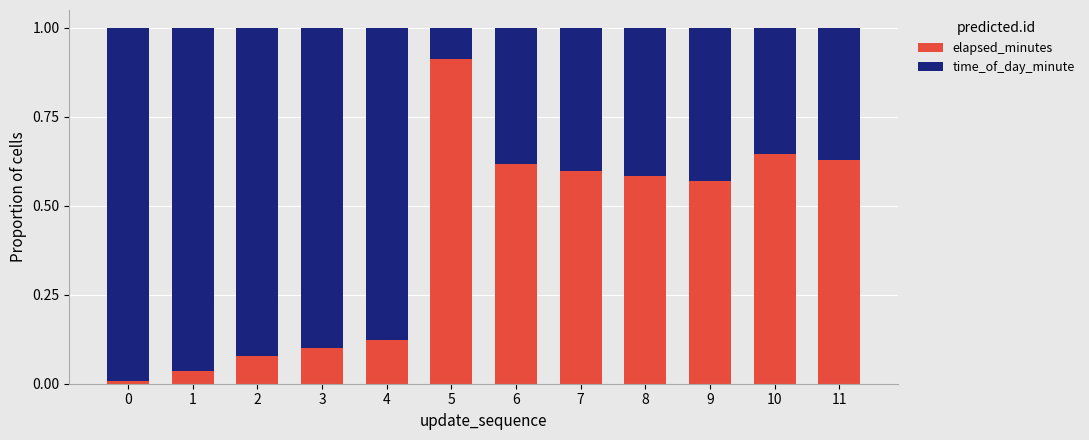

Count the number of data series in this chart.

2